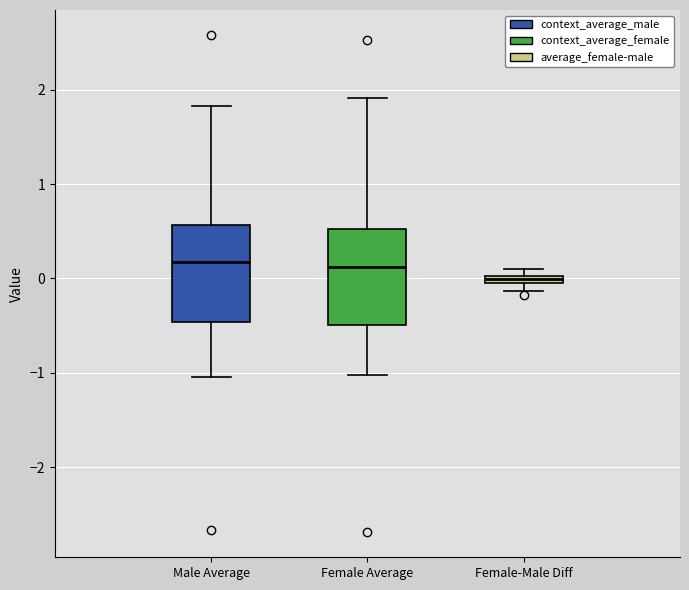

Where does the lower whisker of the box for Female Average end on the y-axis? The values are not printed on the chart, so give them approximately, as read against the axis.

-1.0